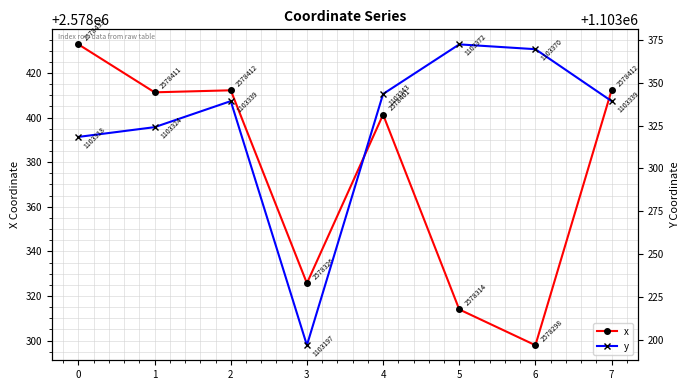

True or false: x and y intersect in this chart.

False